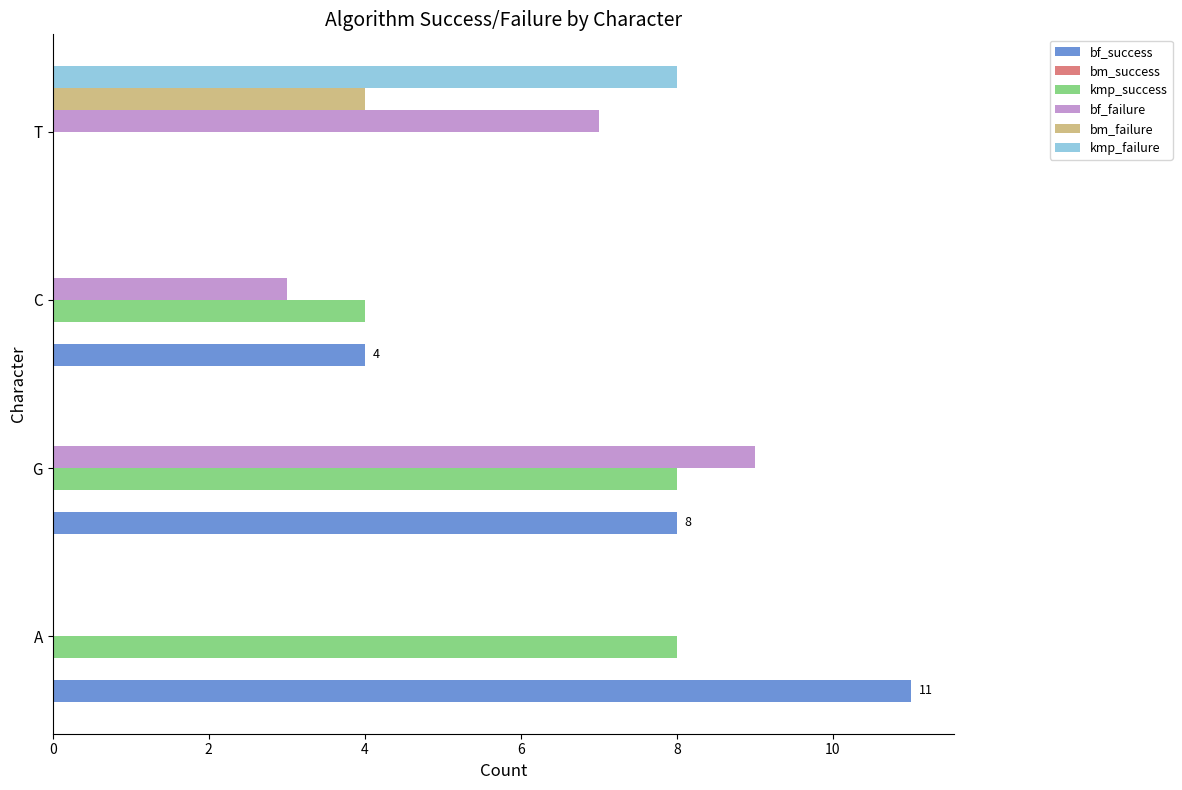

What is the sum of all kmp_success values?

20